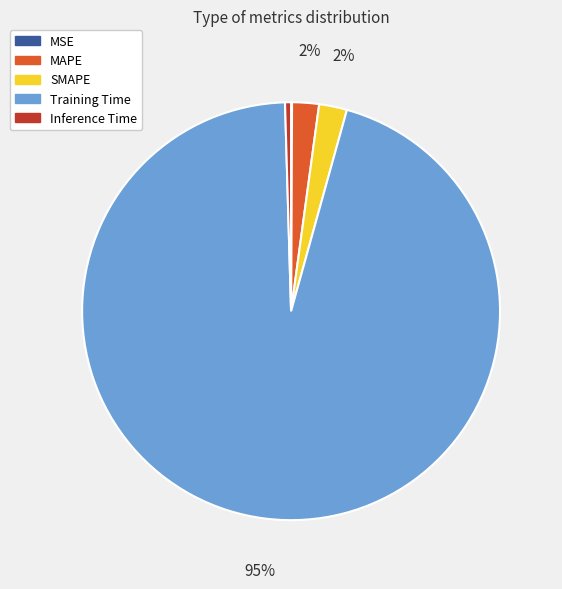

To the nearest percent, what is the difference between the MAPE and Inference Time slice percentages?

2%